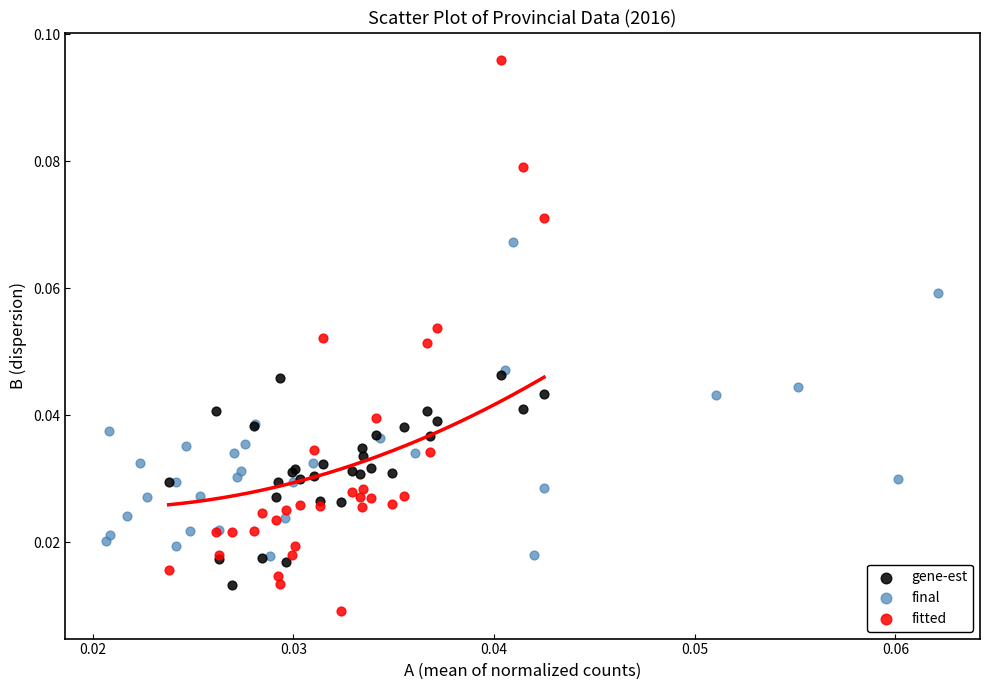

Which series contains the lowest Y value?

fitted